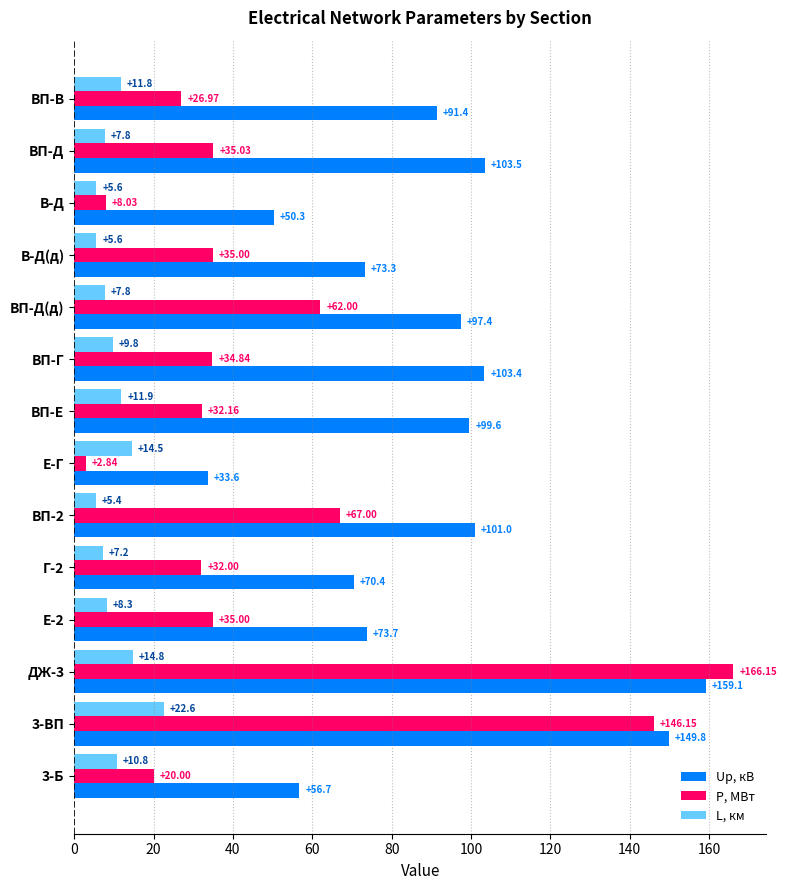

At how many categories does at least one series exceed 18?

14